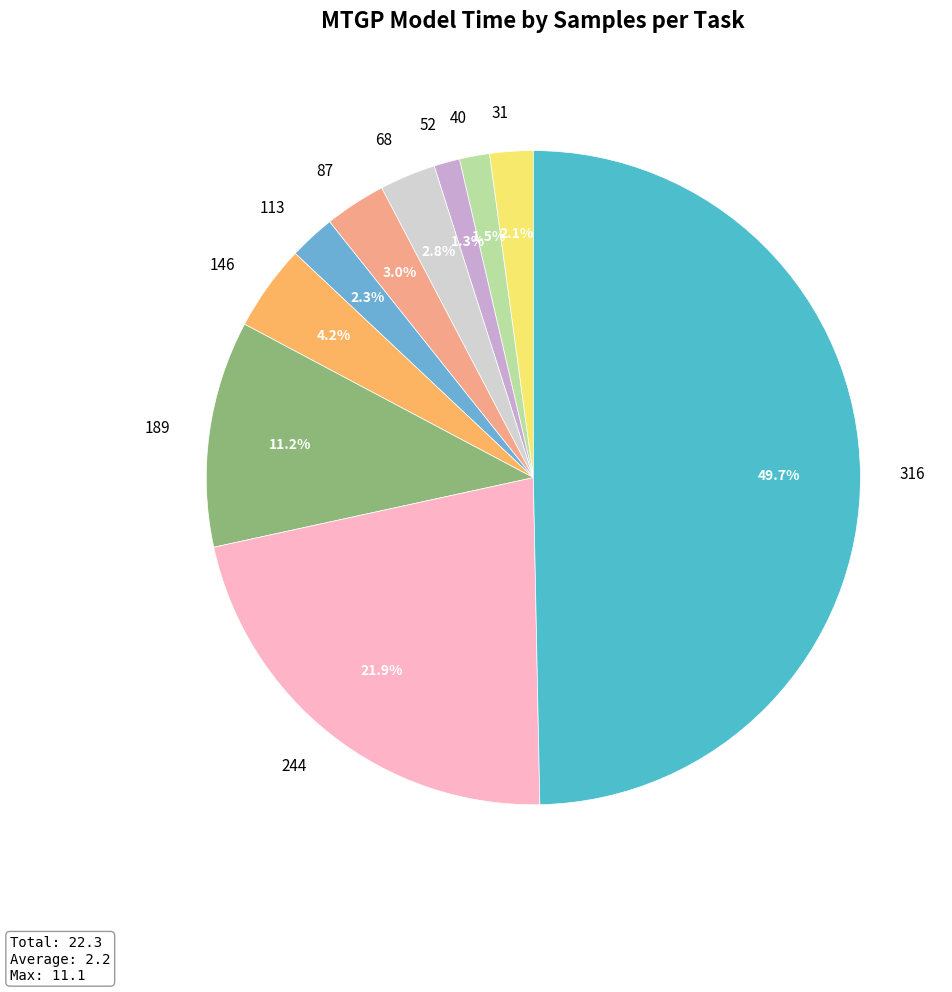

To the nearest percent, what percentage of the pie is 113?

2%